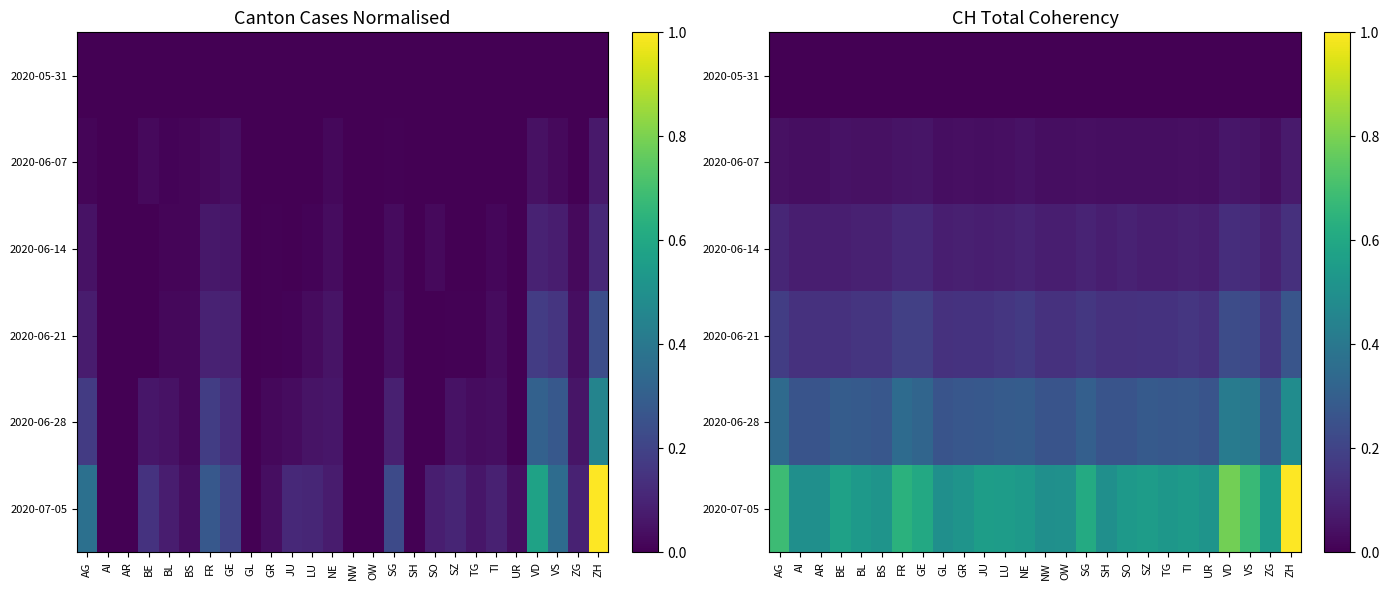

What is the greatest value displayed?

1.0